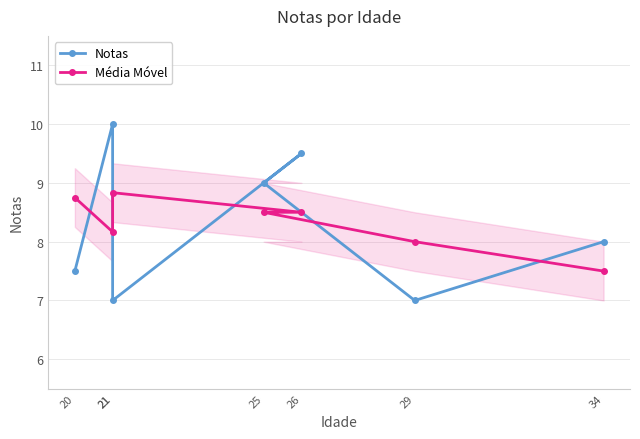

How many lines are shown in the chart?

2